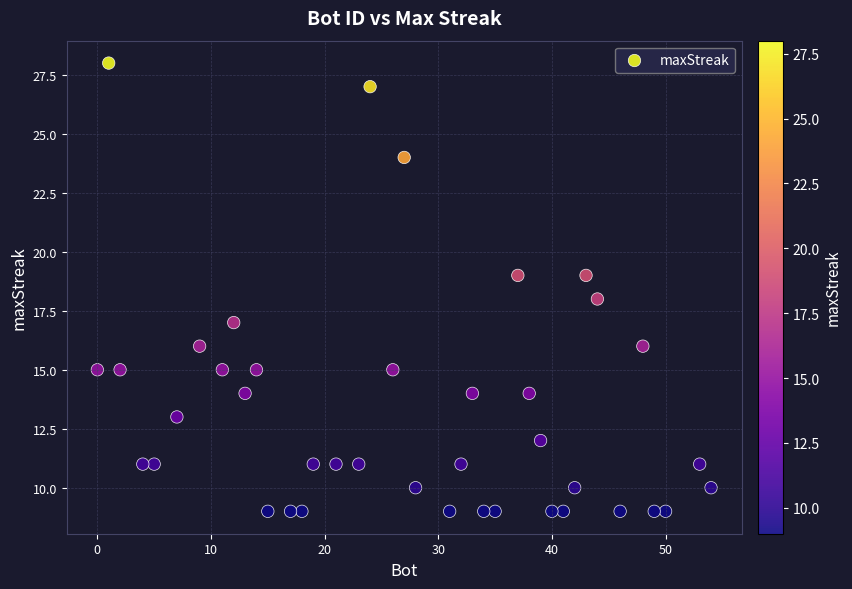

What is the range of X values (max minus min)?

54